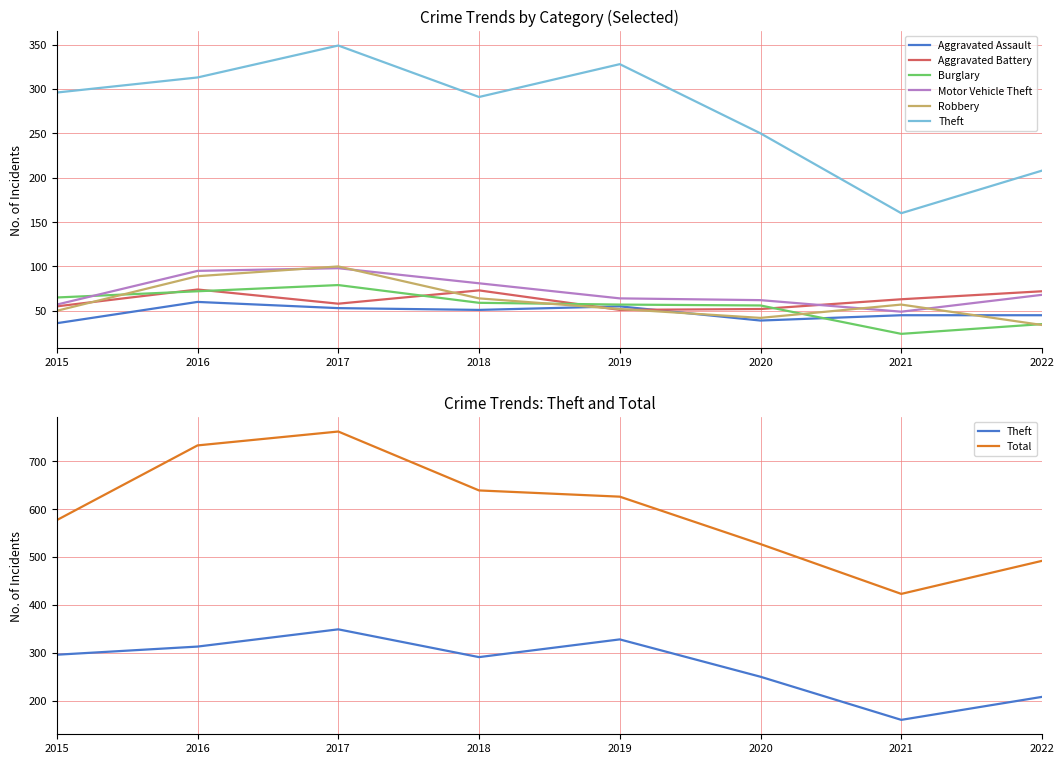

Where is Aggravated Assault nearest to the value 48?

2018